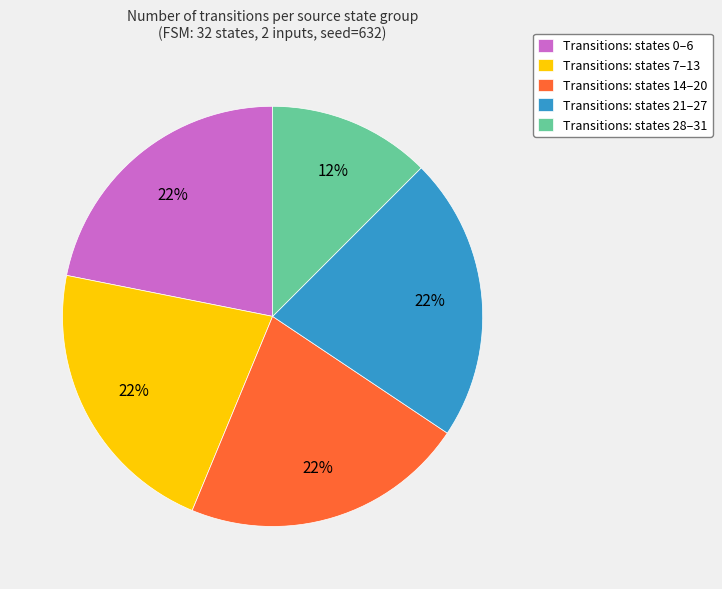

Does Transitions: states 0–6 account for over 50% of the chart?

No